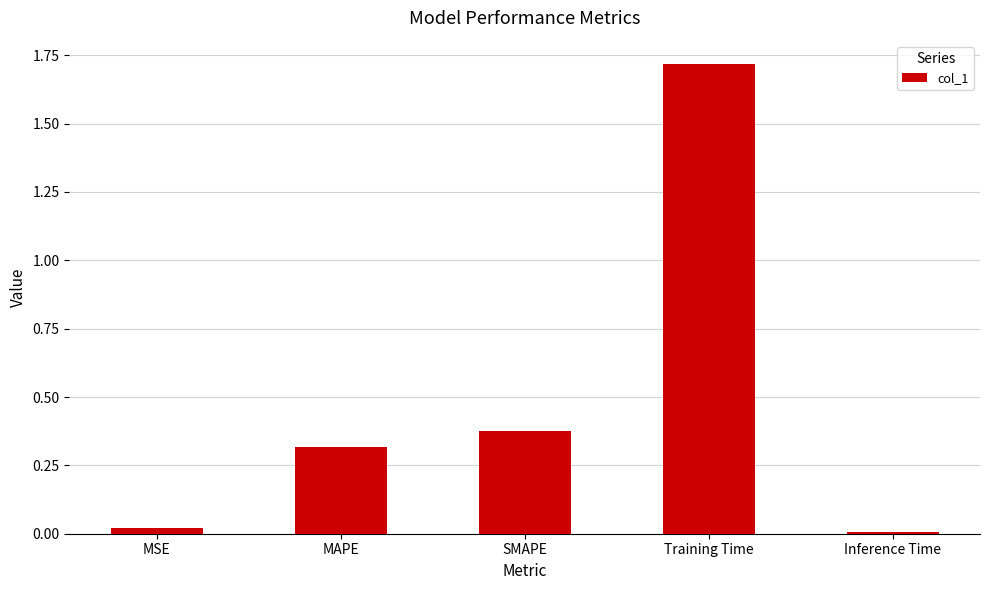

What is the maximum value shown in the chart?

1.7